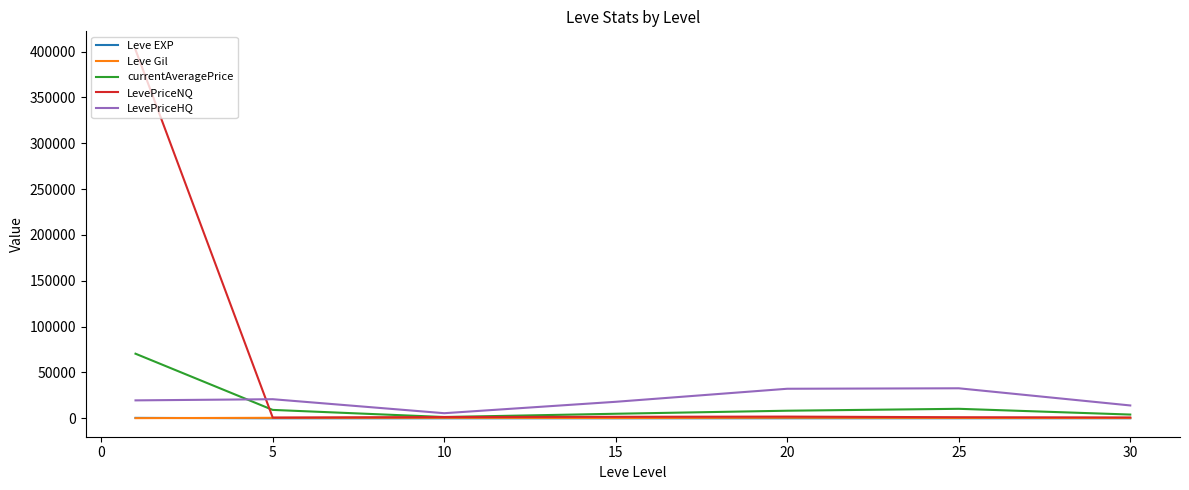

What is the sum of all Leve EXP values?

584.0